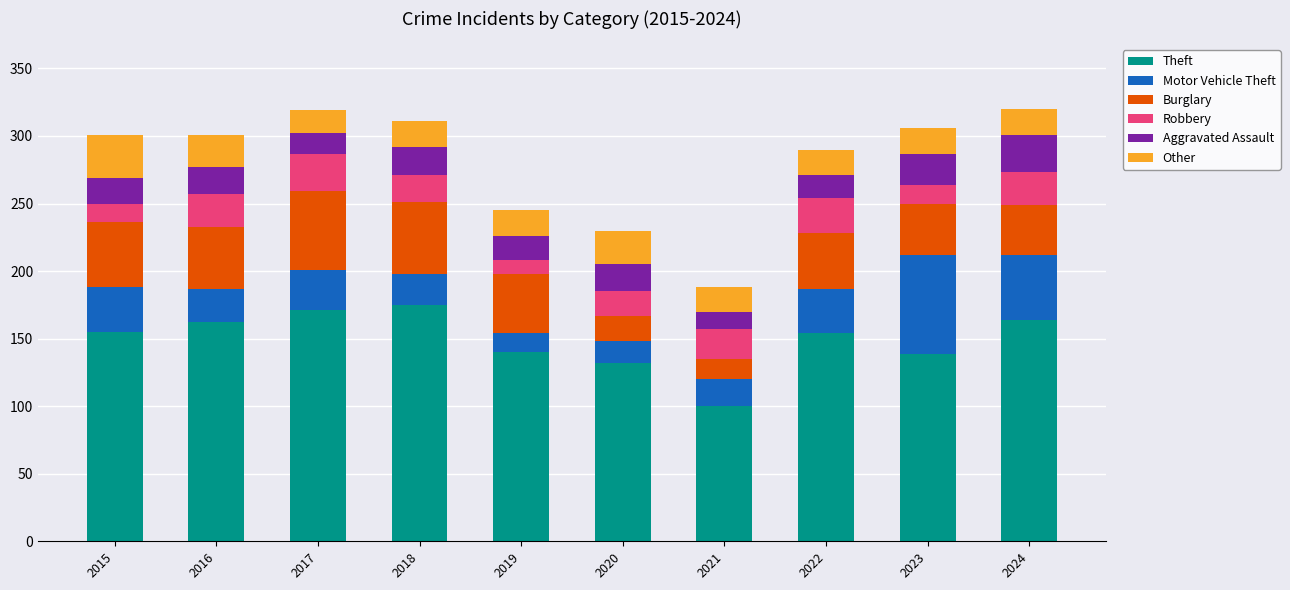

What is the total value across all series at 2017?

319